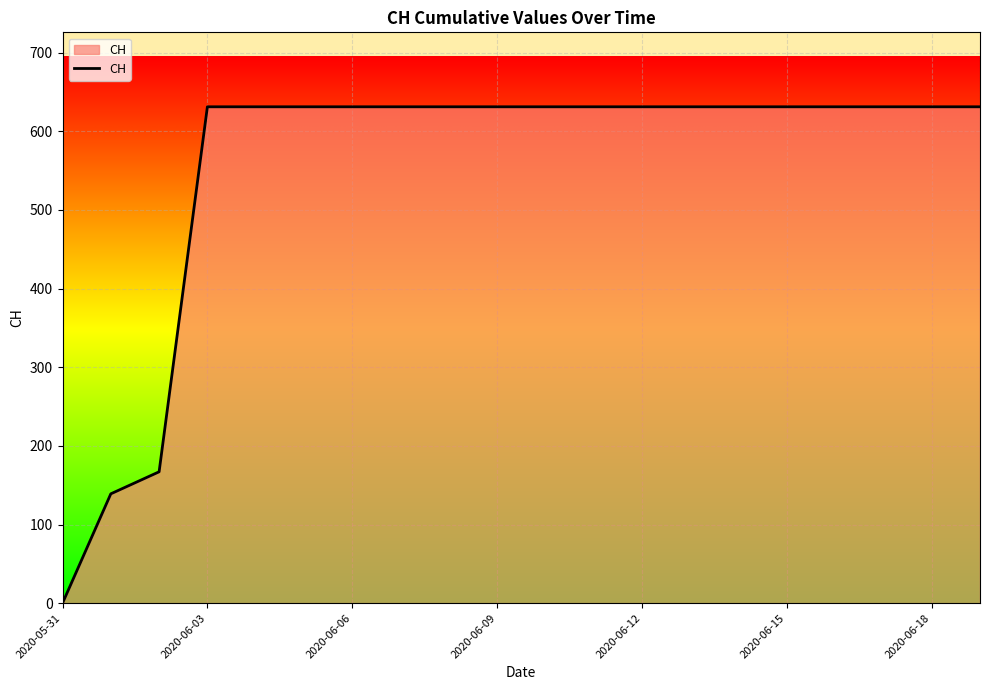

Count the number of data series in this chart.

1